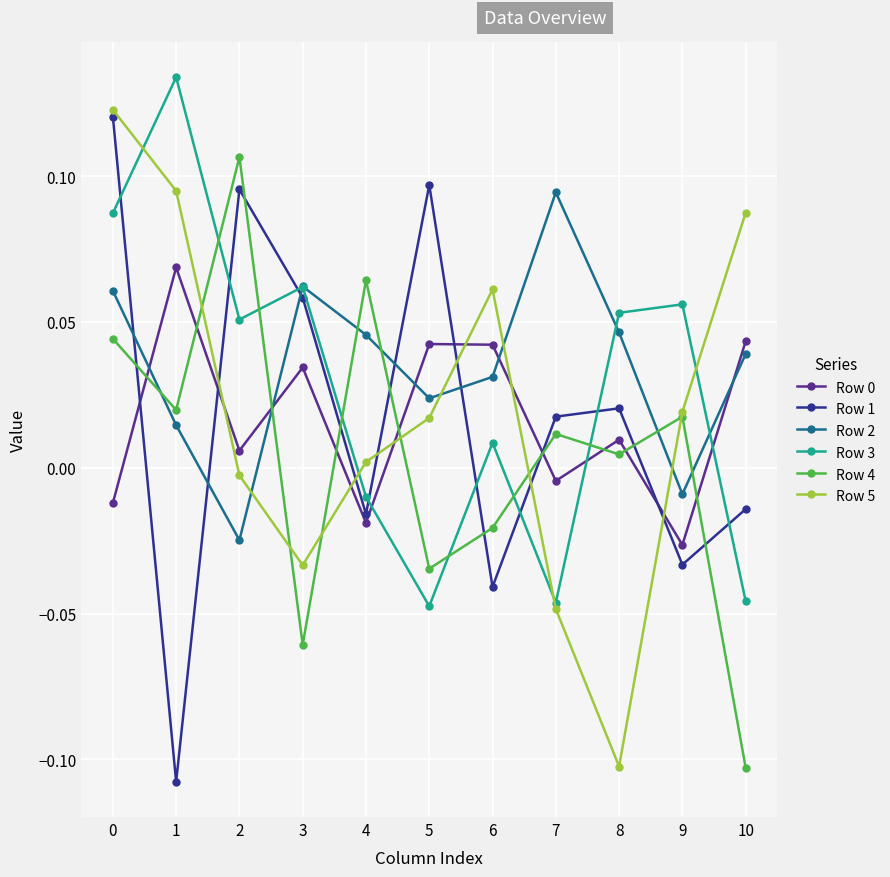

The Row 0 series shows 0.0 at 10. True or false?

True